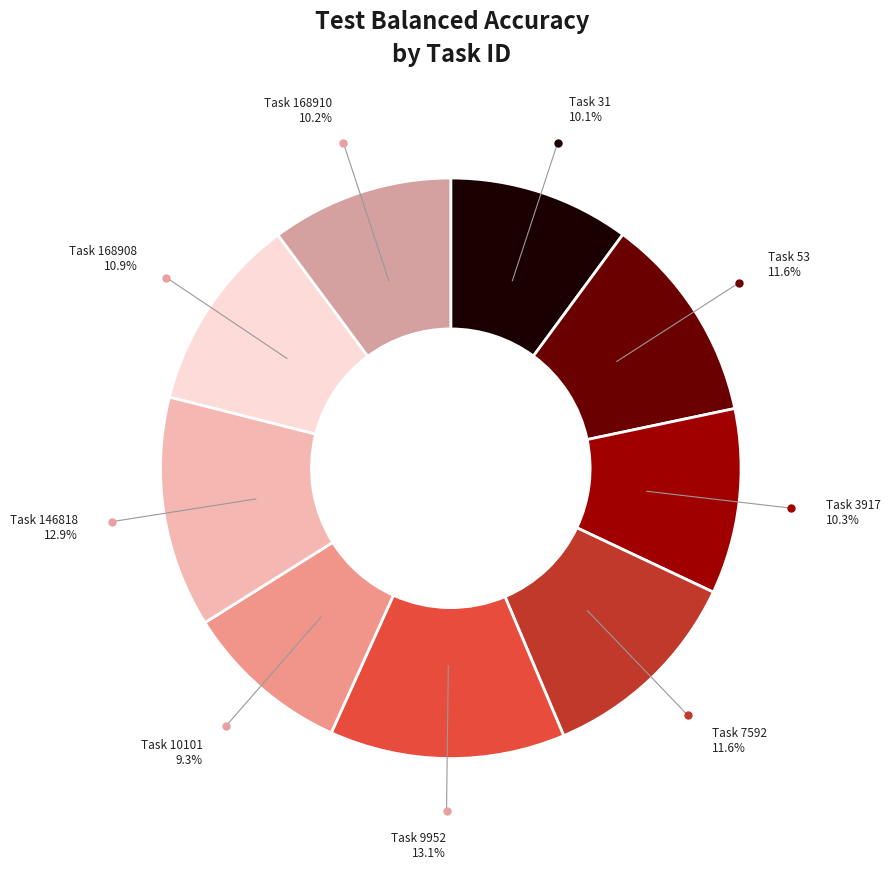

Is there any slice that represents more than half of the pie?

No